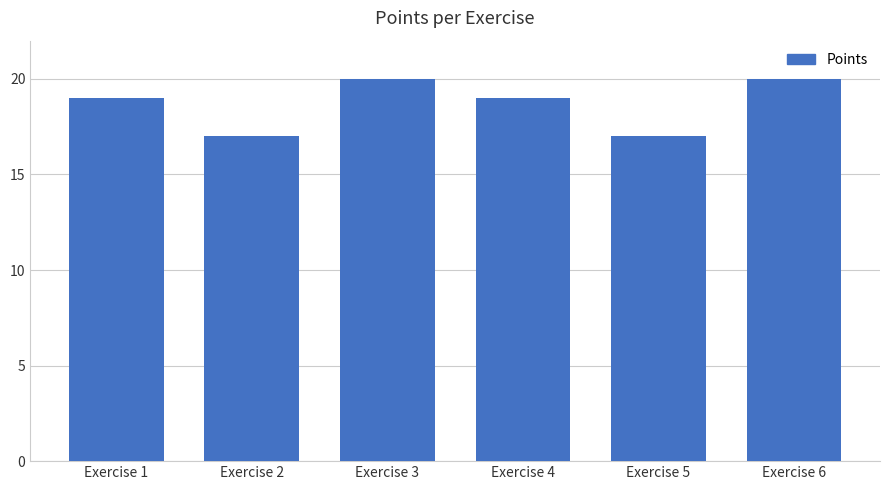

Does the chart contain any negative values?

No